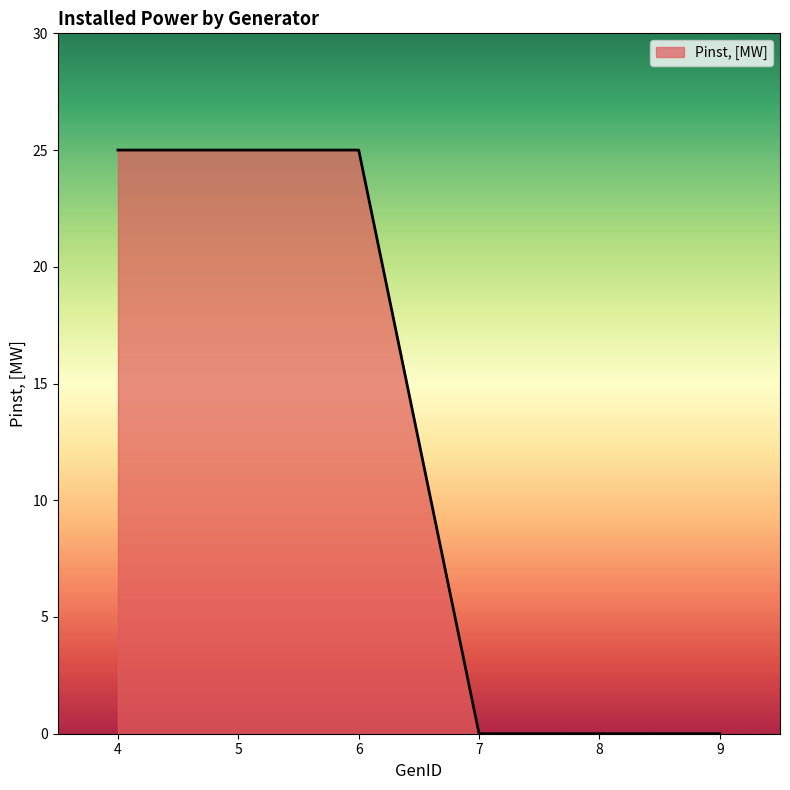

Count the values in the range 0 to 25.

6